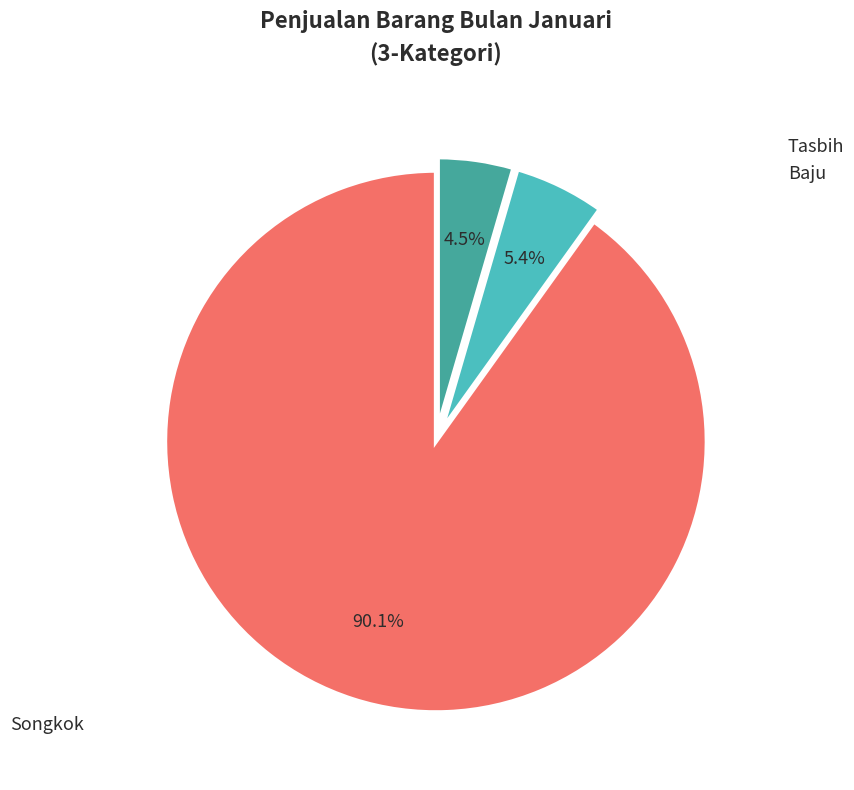

Is there any slice that represents more than half of the pie?

Yes